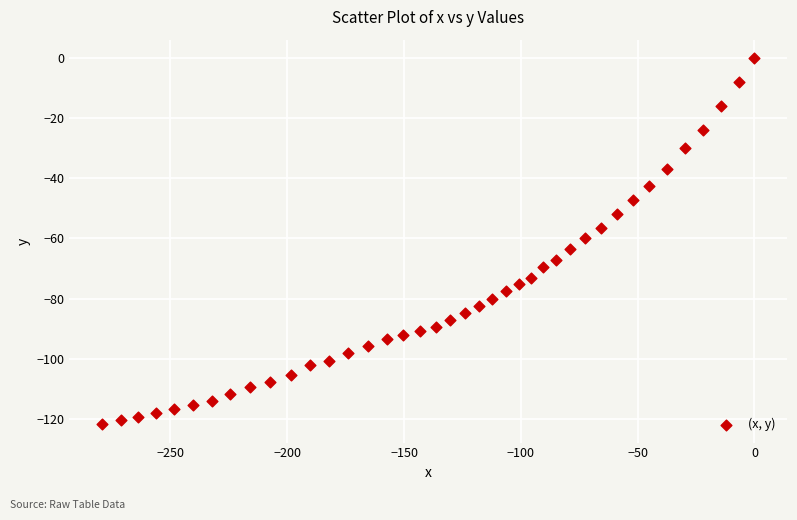

What is the range of Y values (max minus min)?

121.8